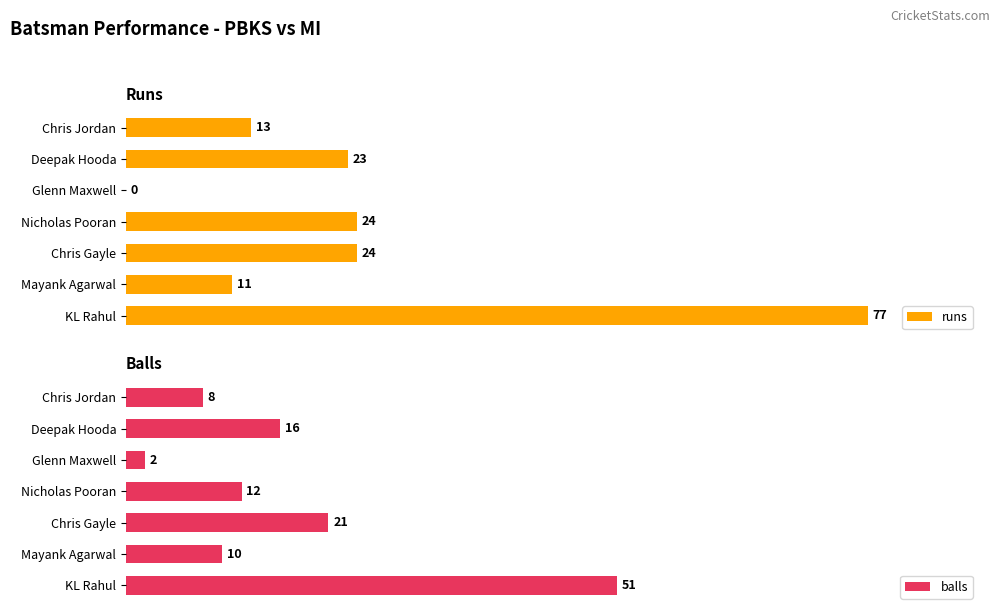

Does the chart contain stacked bars?

No